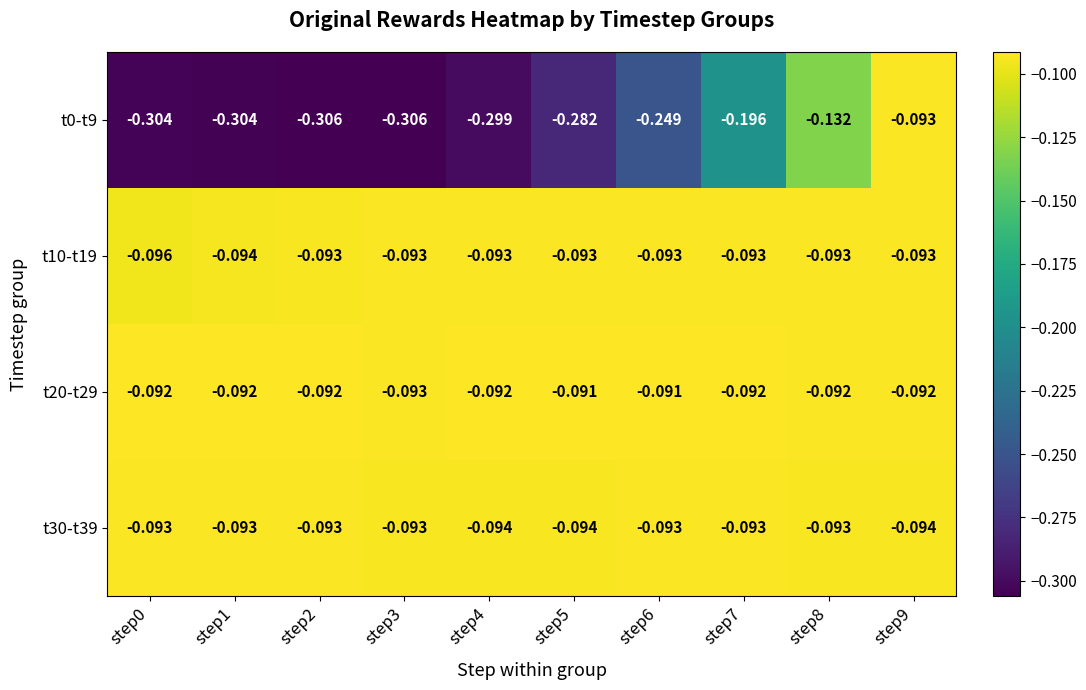

Is the value of t20-t29 at step4 greater than the value of t10-t19 at step2?

Yes